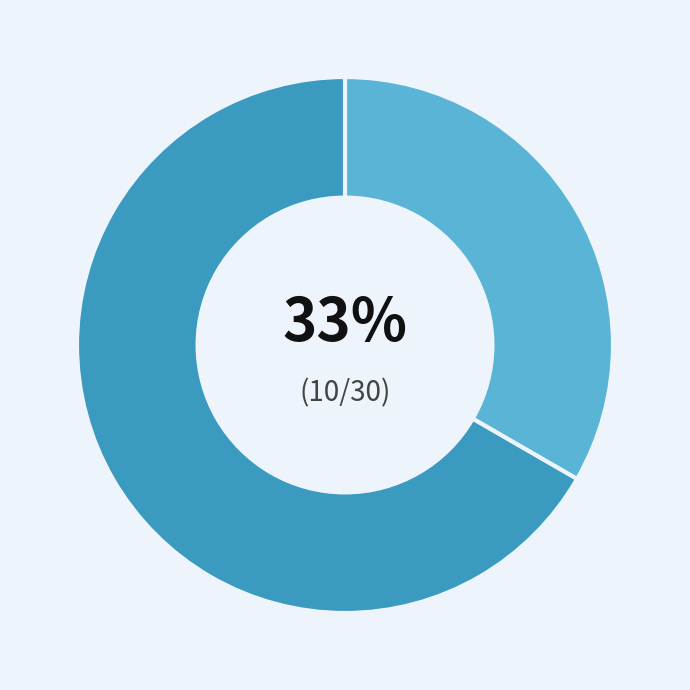

Is there any slice that represents more than half of the pie?

Yes